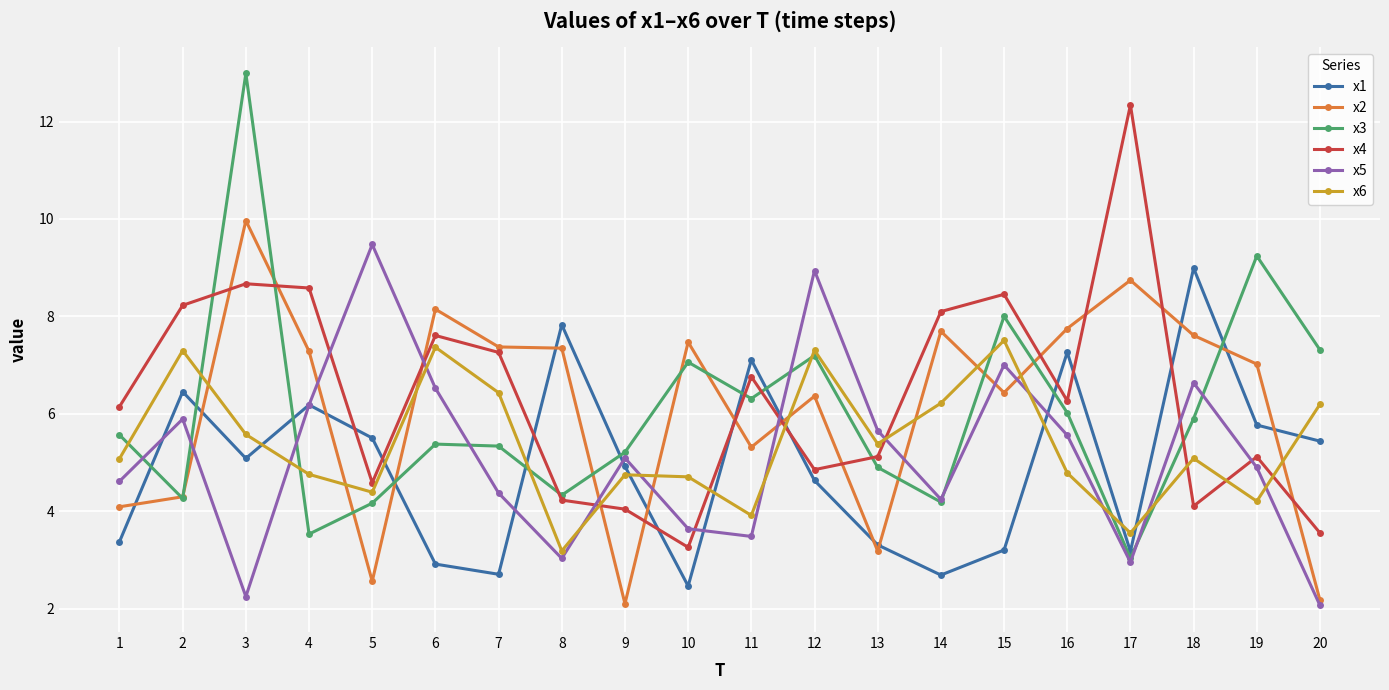

Does the chart have visible grid lines?

Yes